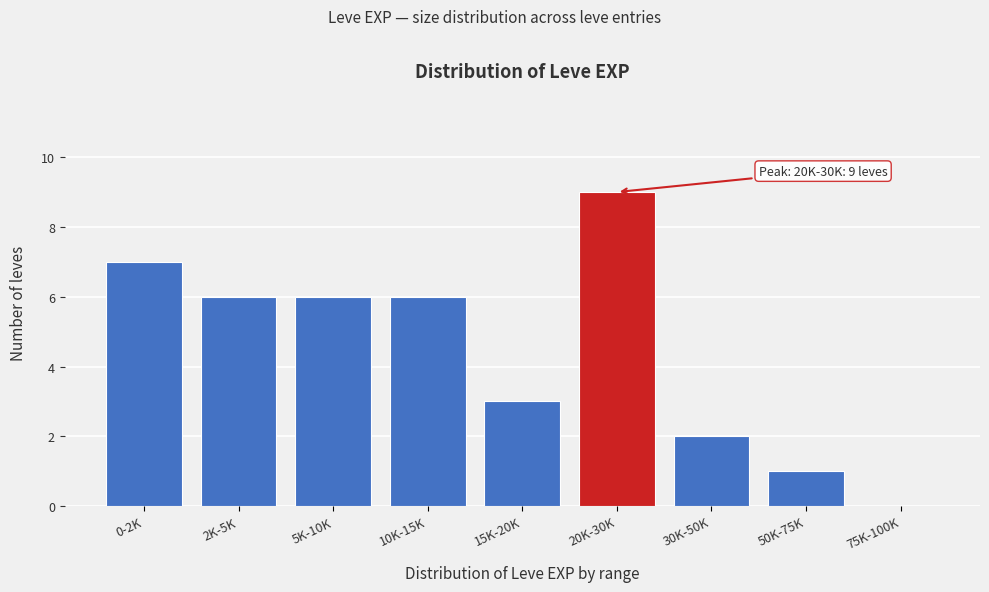

Reading right to left, list all the values displayed in this chart.

75K-100K=0	50K-75K=1	30K-50K=2	20K-30K=9	15K-20K=3	10K-15K=6	5K-10K=6	2K-5K=6	0-2K=7